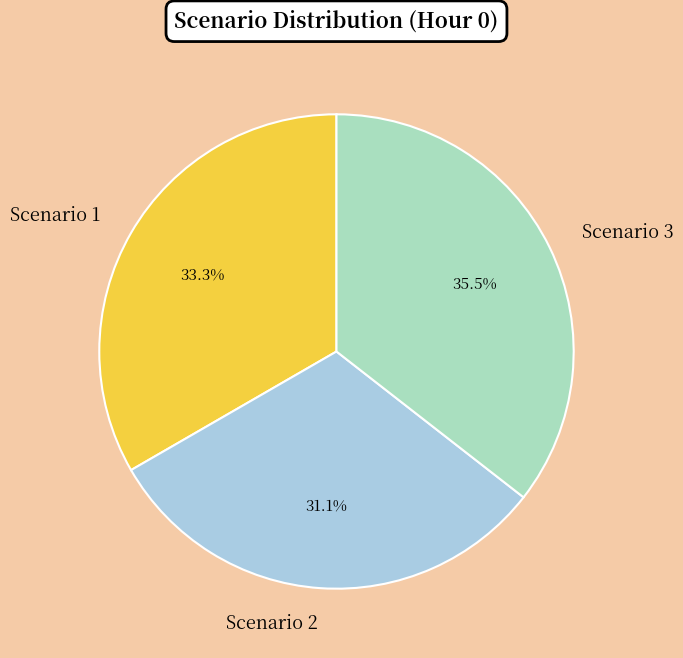

To the nearest percent, what percentage of the pie is Scenario 2?

31%